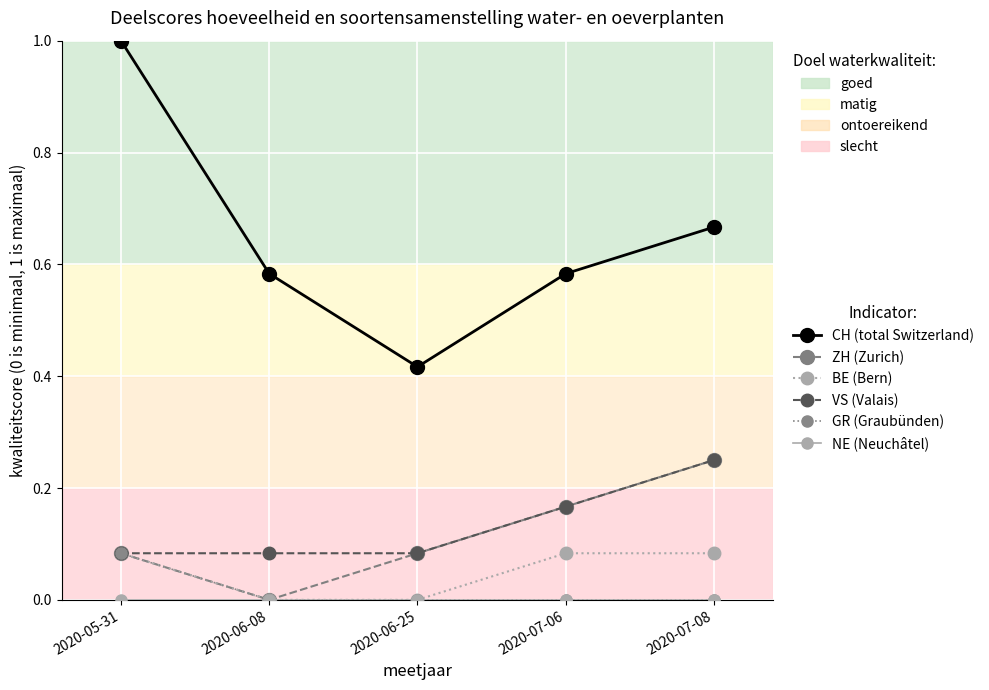

What is the label of the 2nd point from the left?

2020-06-08